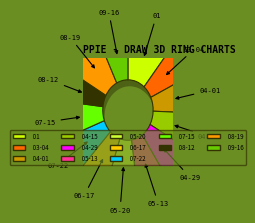

To the nearest percent, what is the average slice percentage?

7%